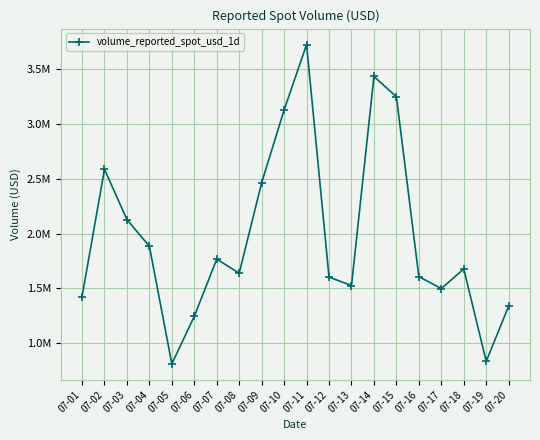

Is this an area chart (filled region under the line)?

No